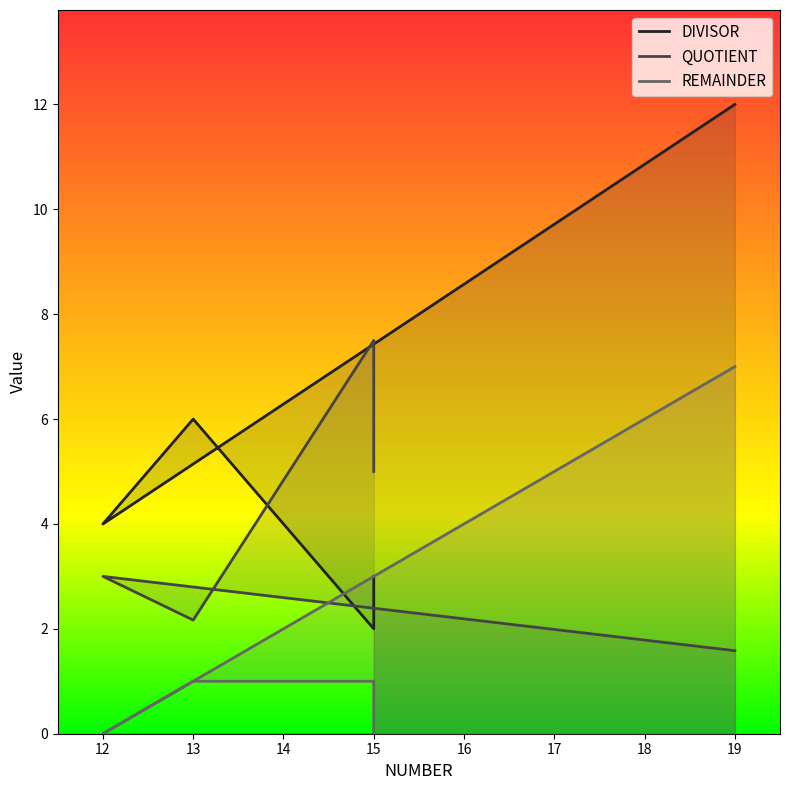

How many data points does each series have?

5